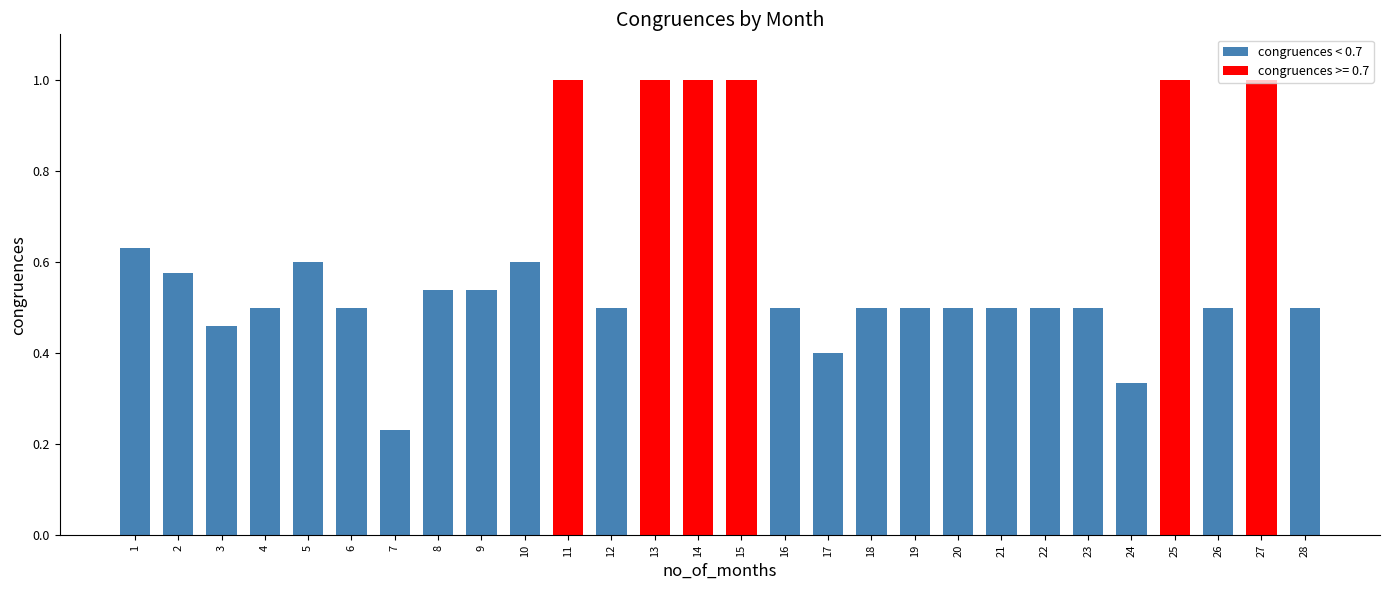

The chart shows a value of 0.1 at 24. True or false?

False